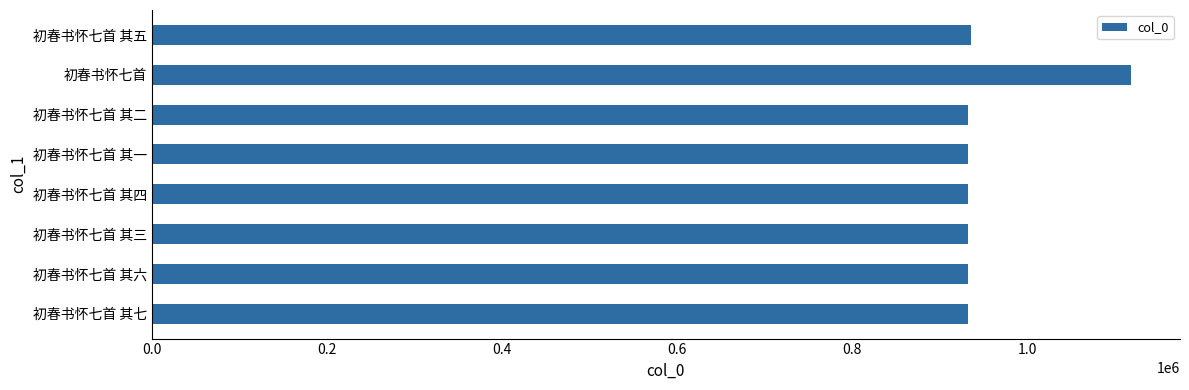

True or false: the data shows 1767828 at 初春书怀七首.

False